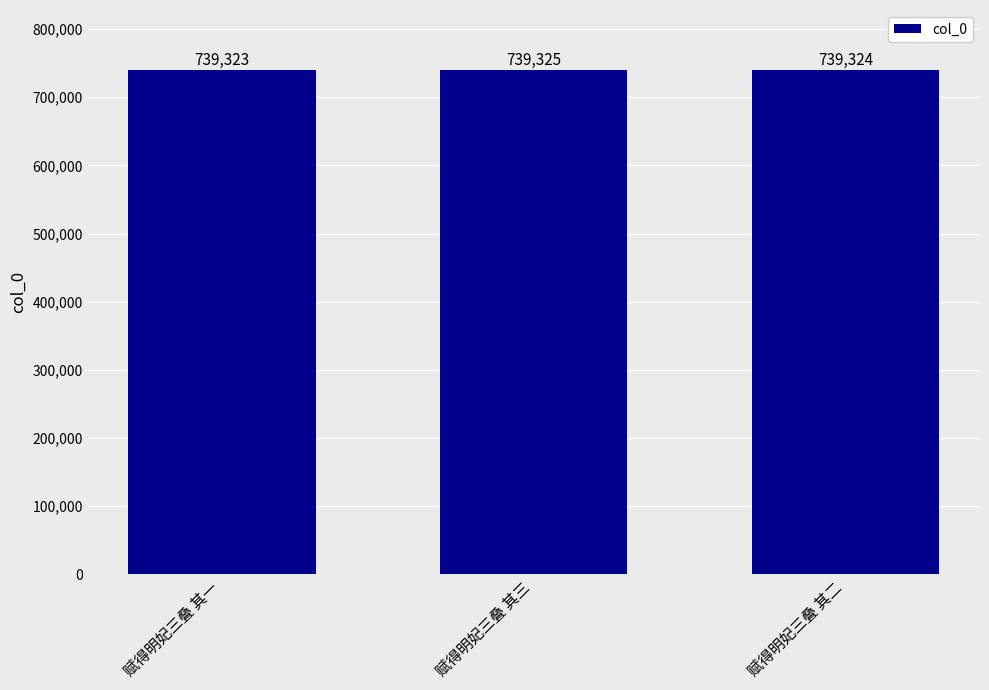

Reading right to left, list all the values displayed in this chart.

赋得明妃三叠 其二=739324	赋得明妃三叠 其三=739325	赋得明妃三叠 其一=739323